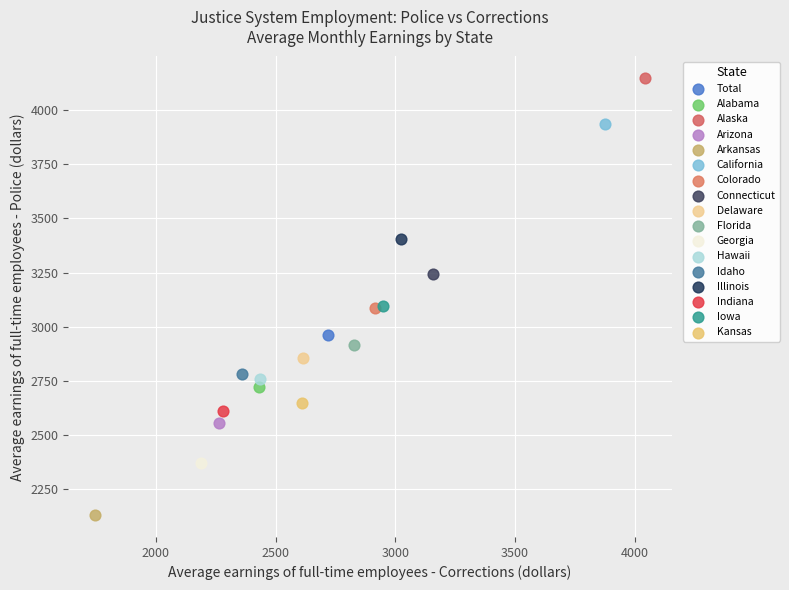

Which series contains the highest Y value?

Alaska